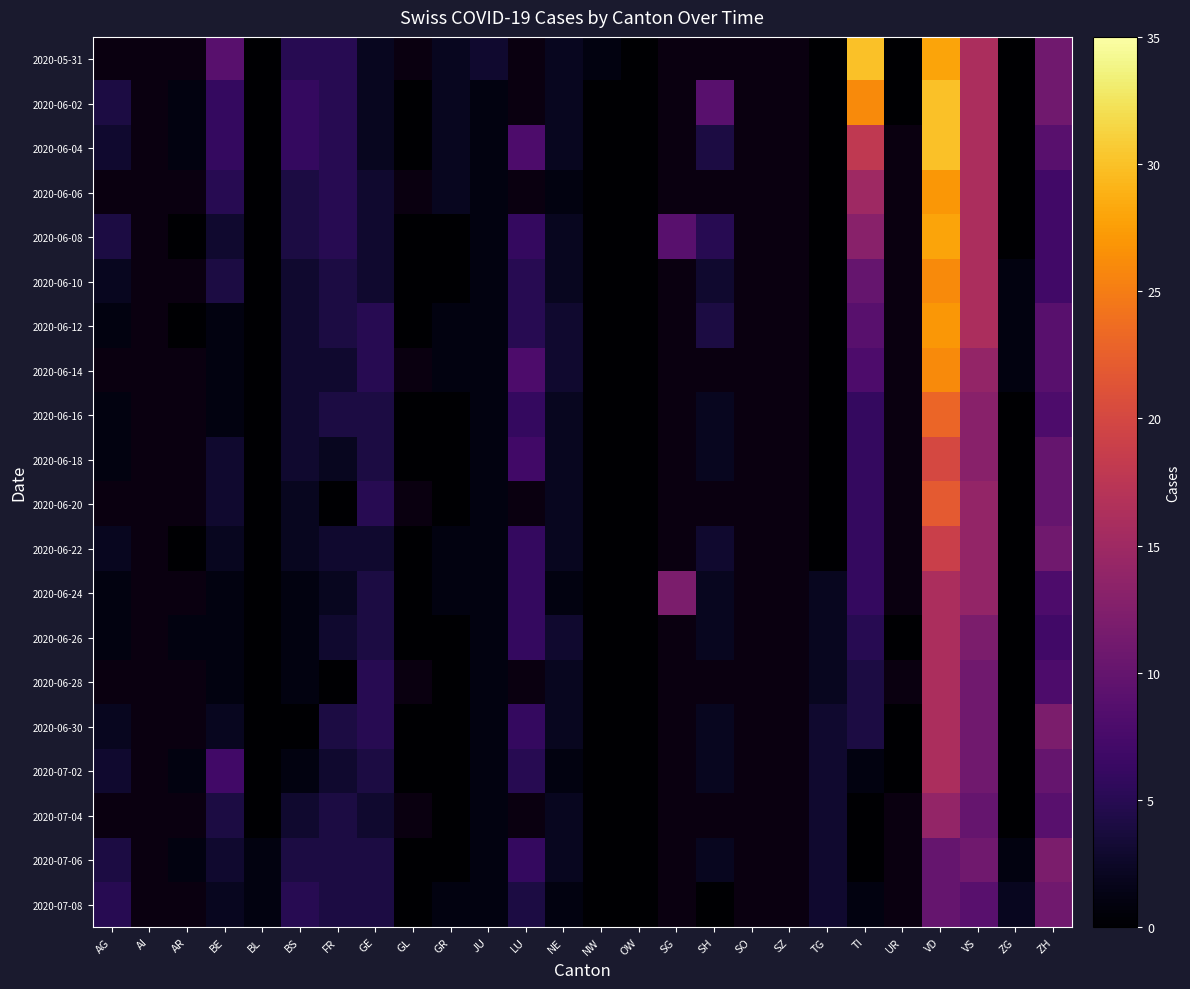

Is the value of 2020-06-24 at AI greater than the value of 2020-06-06 at ZH?

No